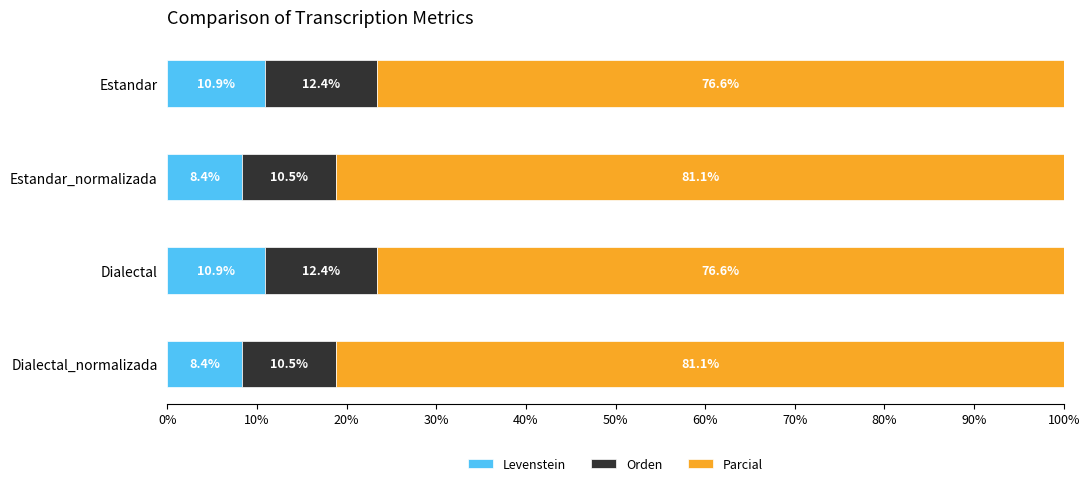

What is the total value across all series at Dialectal_normalizada?

100.0